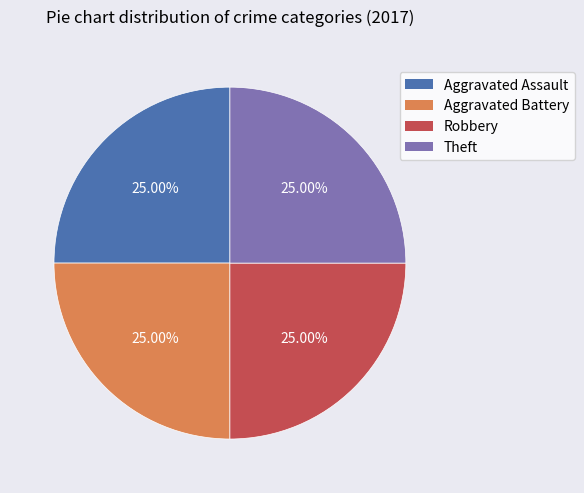

How many segments does this pie chart have?

4